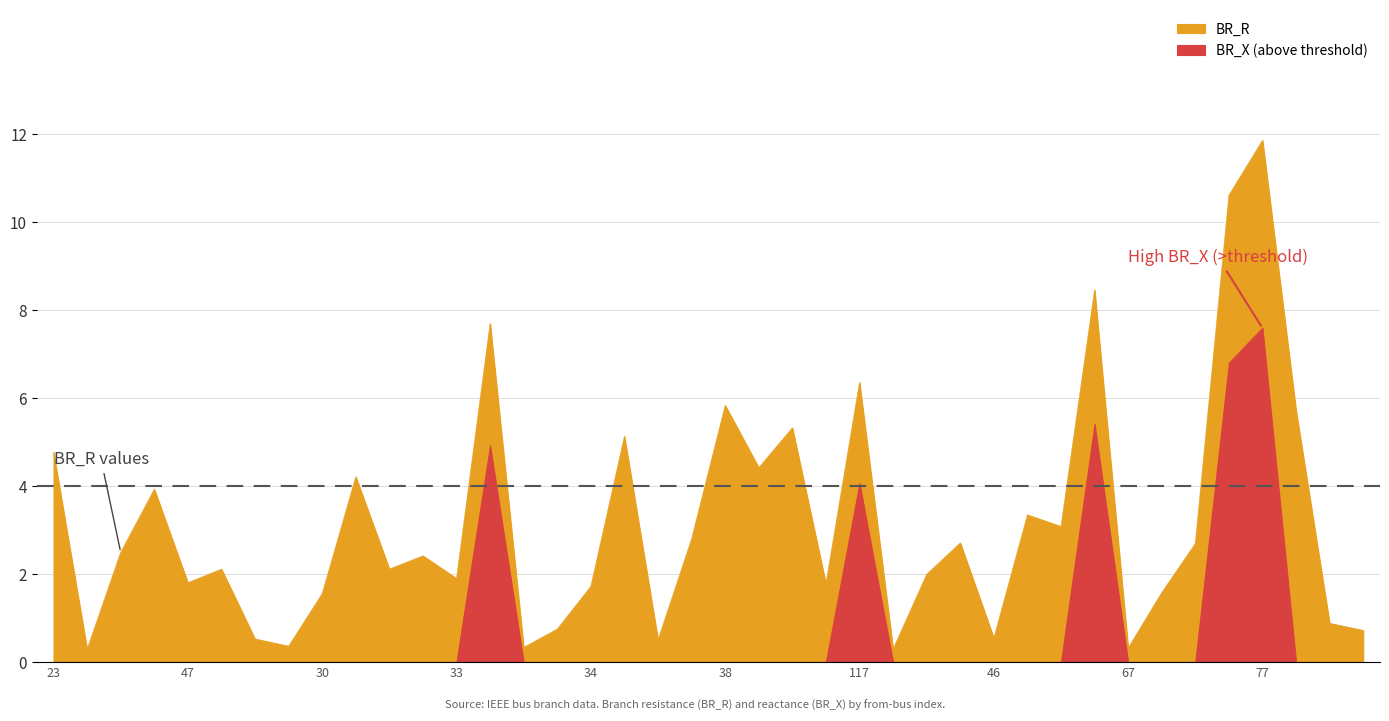

At which label is the value closest to 6?

38